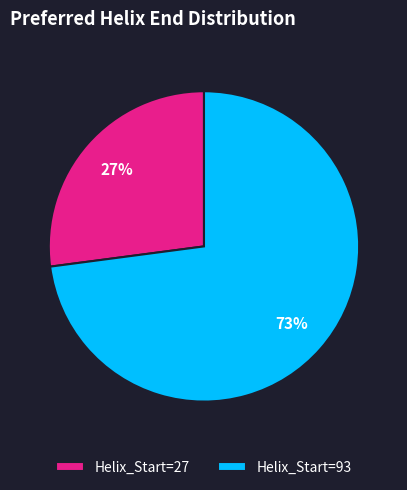

Which slice represents more than half of the pie?

Helix_Start=93